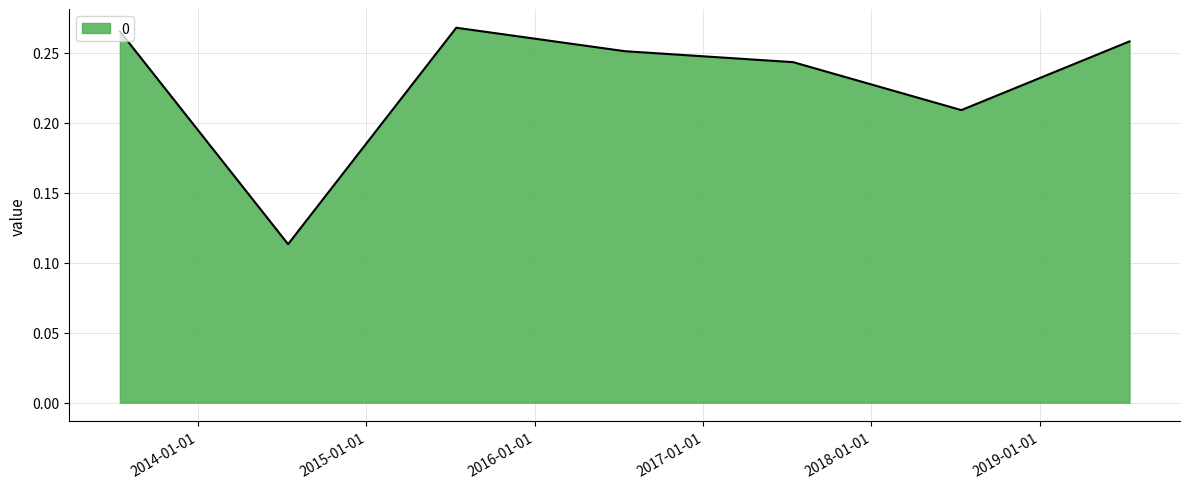

How many interior local peaks (higher than both neighbors) does the data have?

1